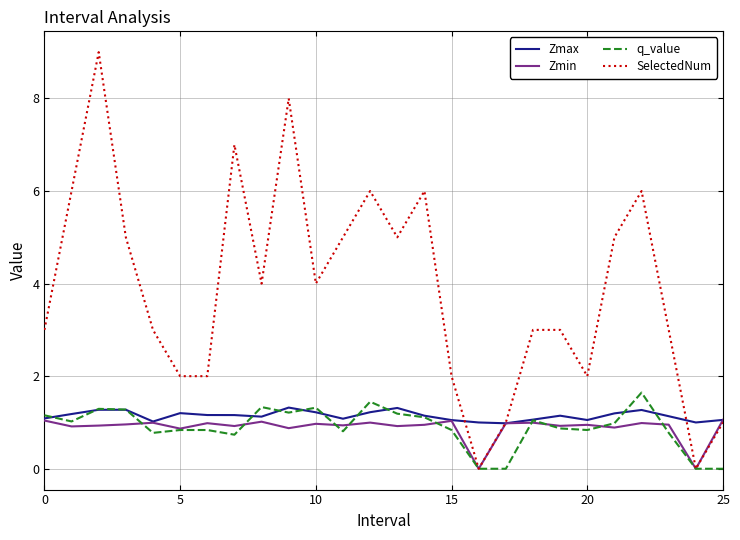

Which series has the largest range (max minus min)?

SelectedNum